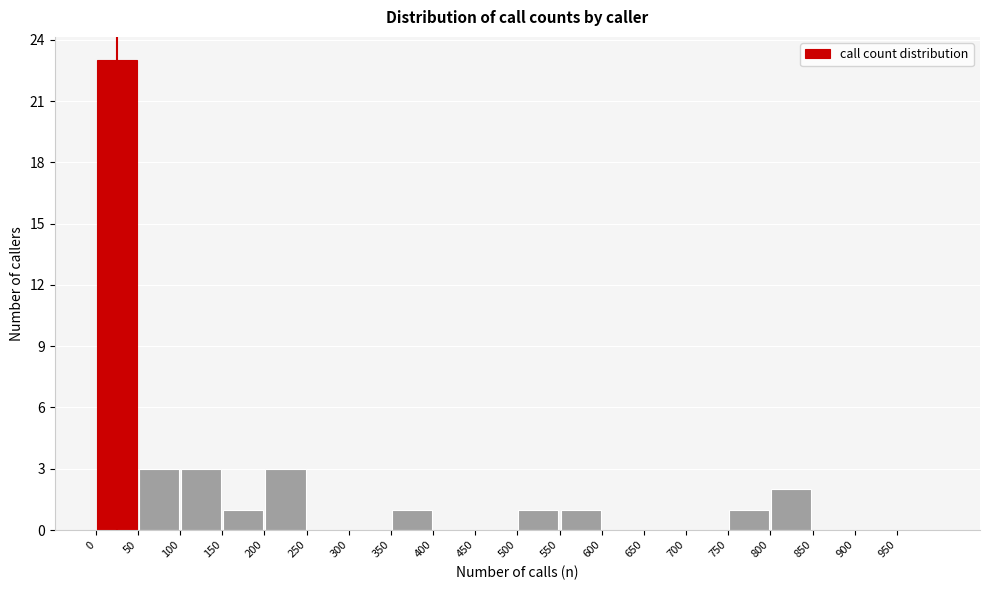

Reading left to right, list every bar in this chart as the range it spans on the x-axis followed by its height. The values are not printed on the chart, so give them approximately, as read against the axis.

0 to 50: 23
50 to 100: 3
100 to 150: 3
150 to 200: 1
200 to 250: 3
250 to 300: 0
300 to 350: 0
350 to 400: 1
400 to 450: 0
450 to 500: 0
500 to 550: 1
550 to 600: 1
600 to 650: 0
650 to 700: 0
700 to 750: 0
750 to 800: 1
800 to 850: 2
850 to 900: 0
900 to 950: 0
950 to 1000: 0